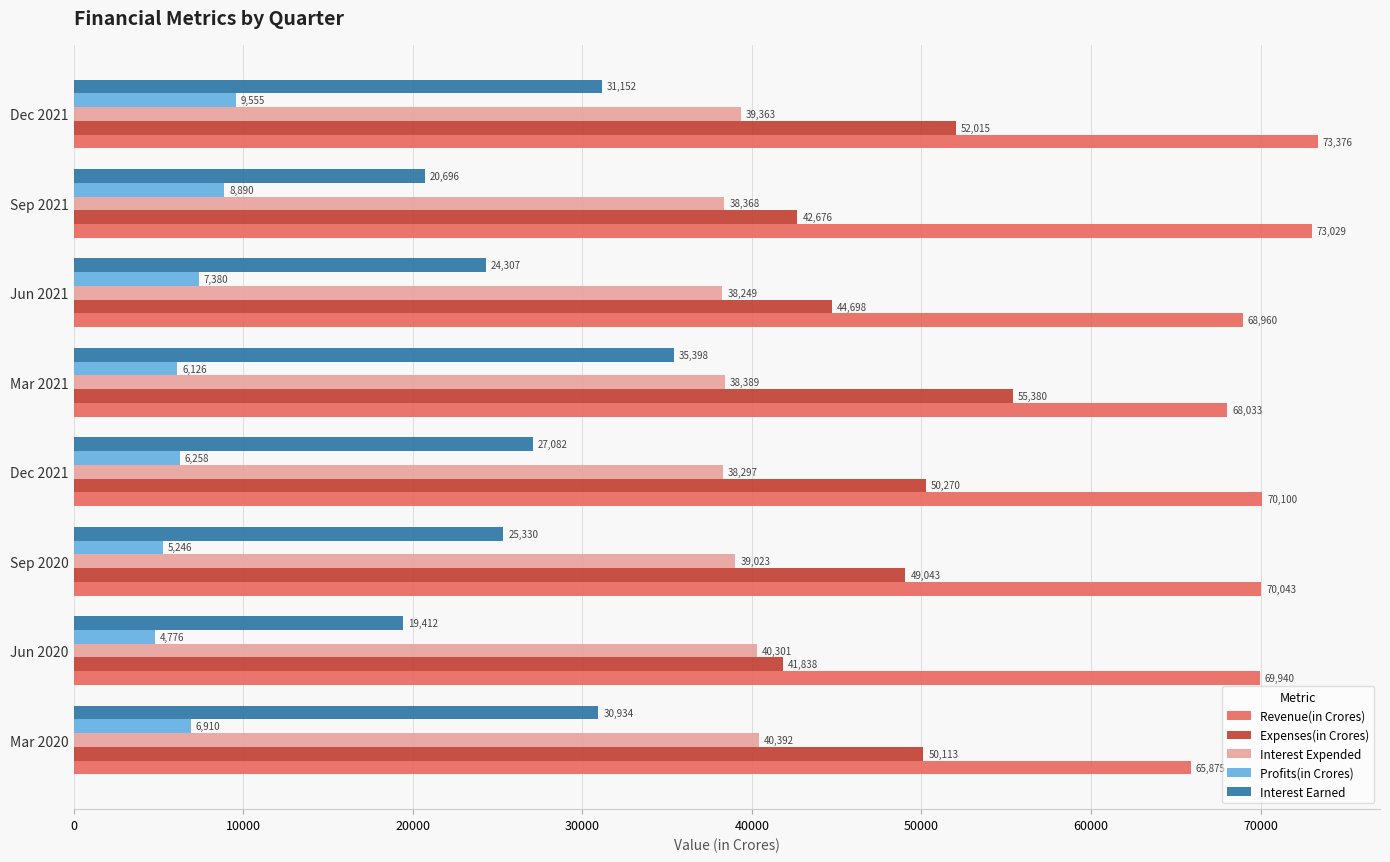

How many categories are shown in the chart?

8